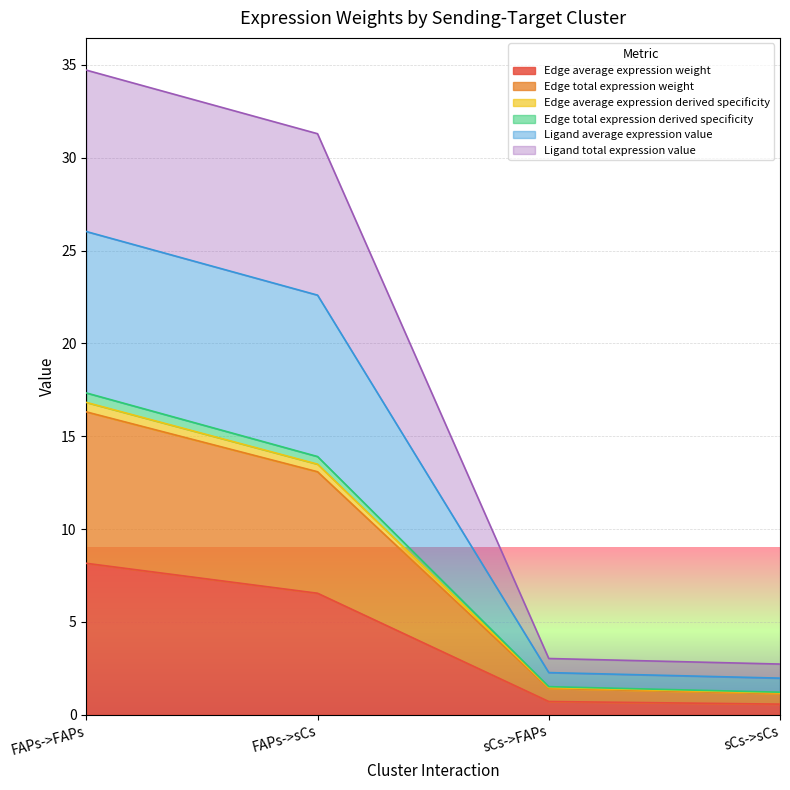

True or false: Edge total expression derived specificity and Ligand average expression value intersect in this chart.

False